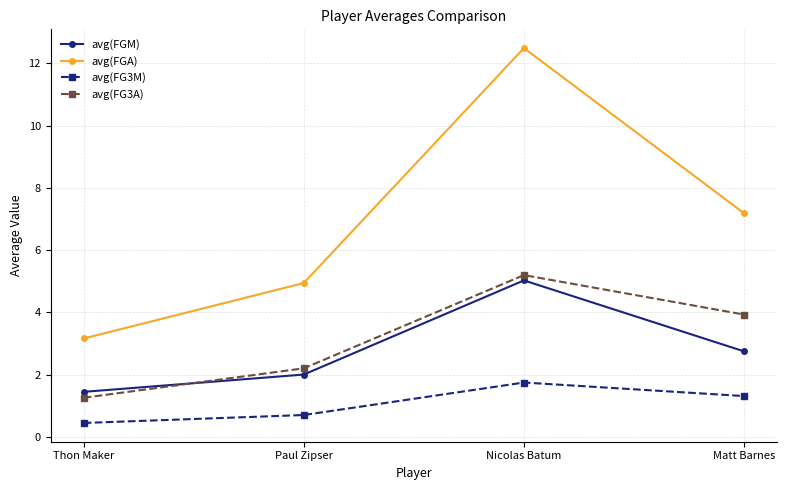

What is the difference between the second highest and minimum values in the avg(FG3M) series?

0.9